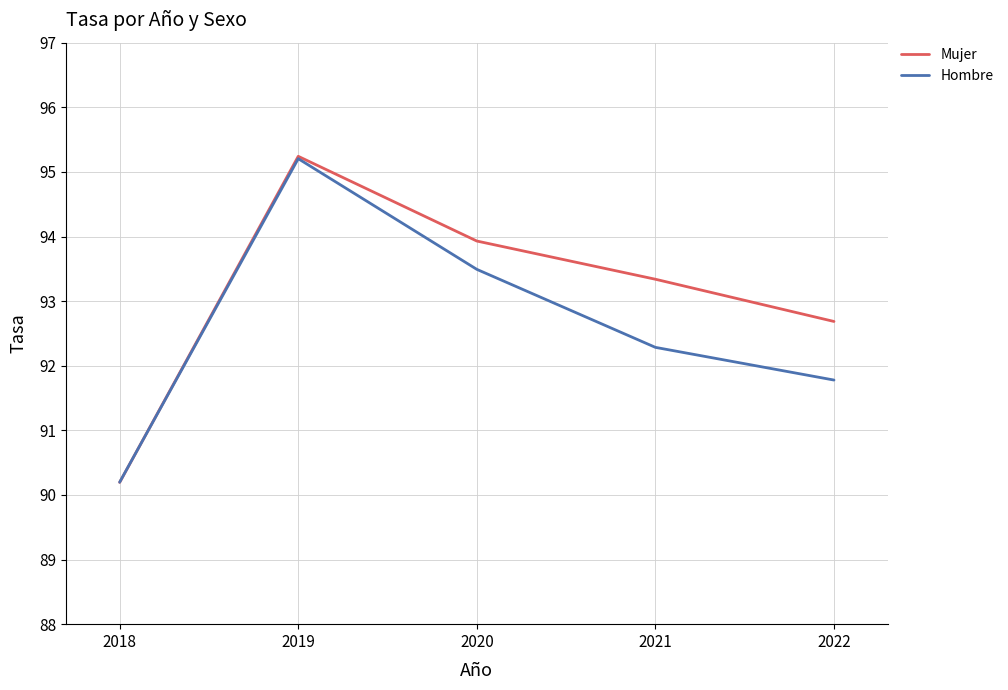

True or false: Mujer has more than 0 interior local peaks.

True